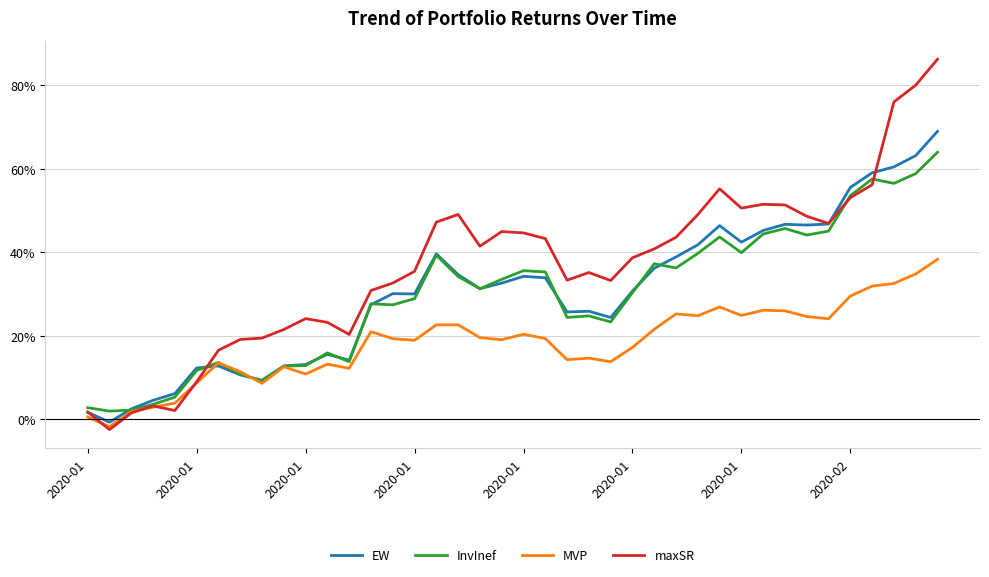

Does the chart have visible grid lines?

Yes